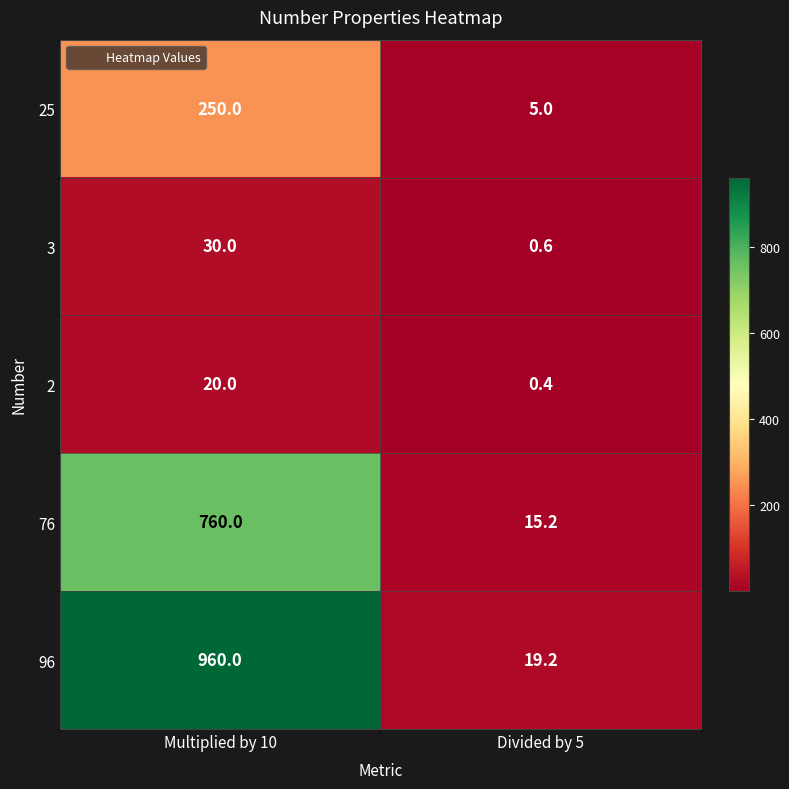

What value does the 76 series have at Multiplied by 10?

760.0